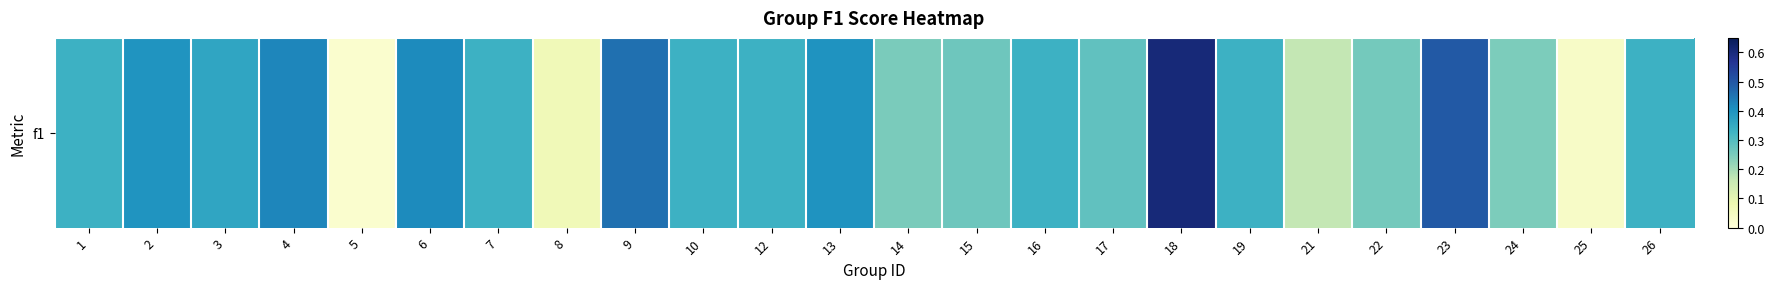

What is the difference between the values at 15 and 16?

0.1